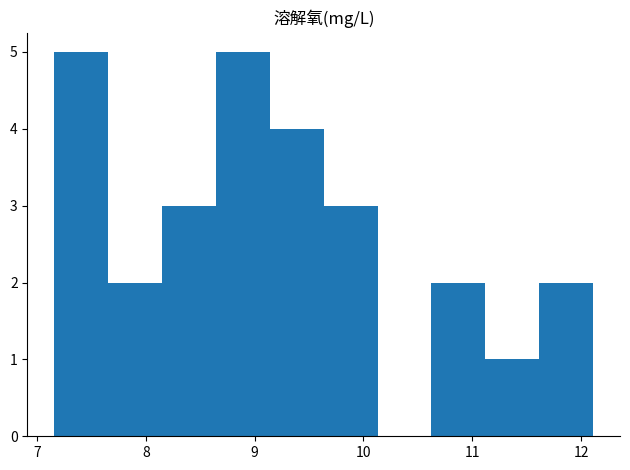

How tall is the bar that spans 8.6 to 9.1 on the x-axis? Neither the bar edges nor the heights are printed on the chart, so give them approximately, as read against the axes.

5